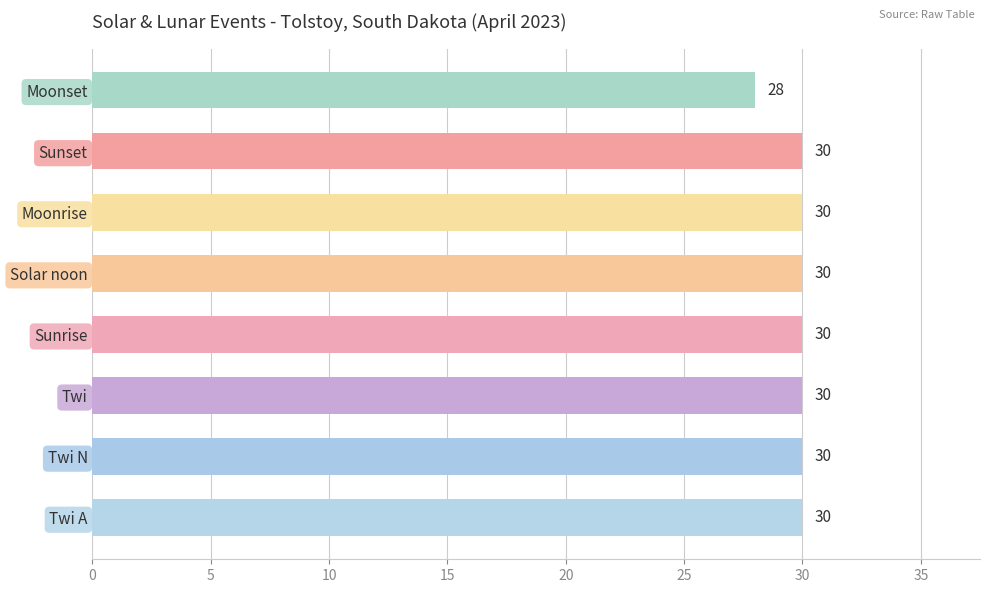

What is the ratio of the value at Sunrise to the value at Moonset?

1.1